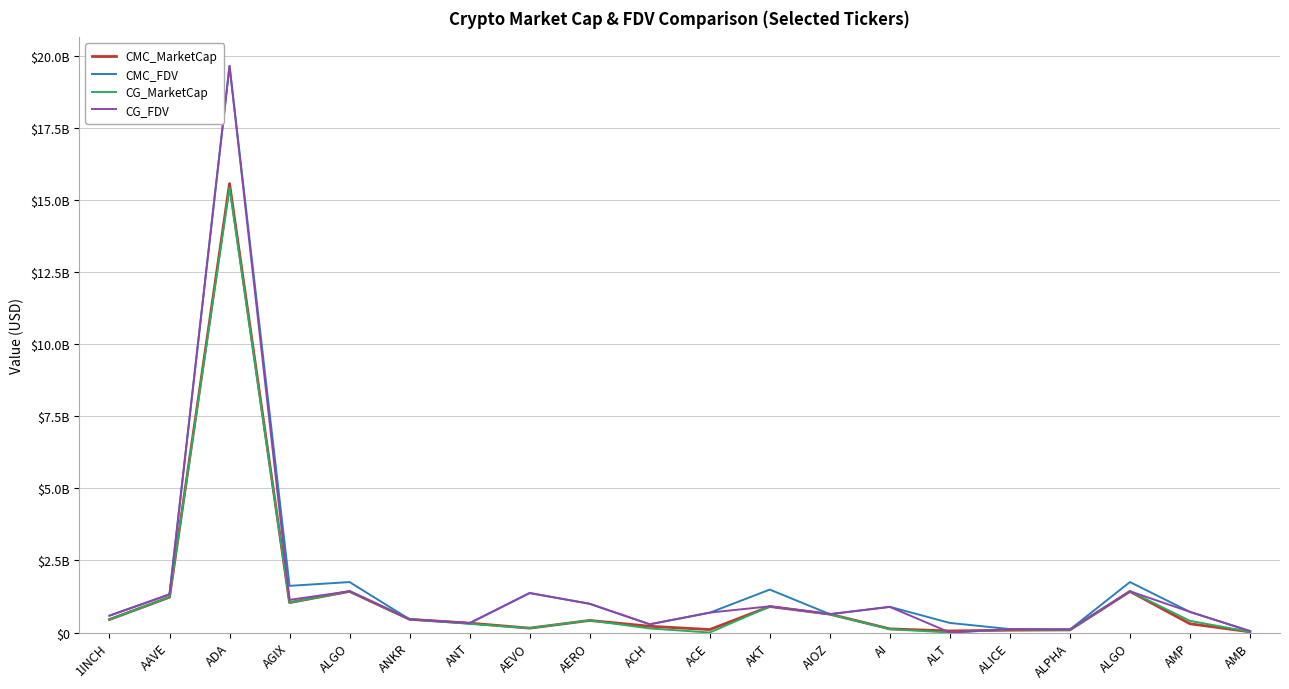

What is the difference between the CMC_MarketCap values at ALICE and AERO?

338058905